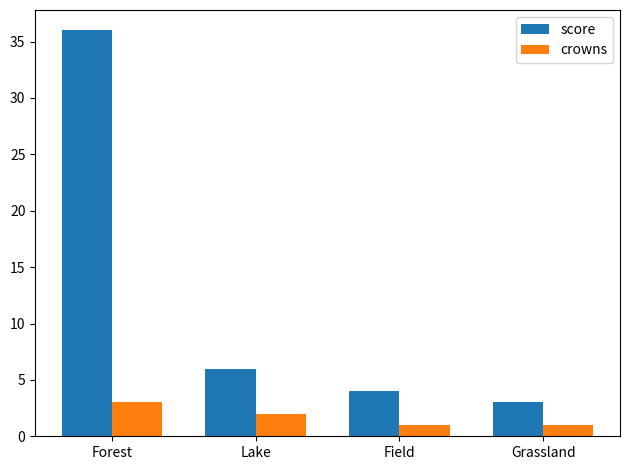

Where is crowns nearest to the value 2?

Lake